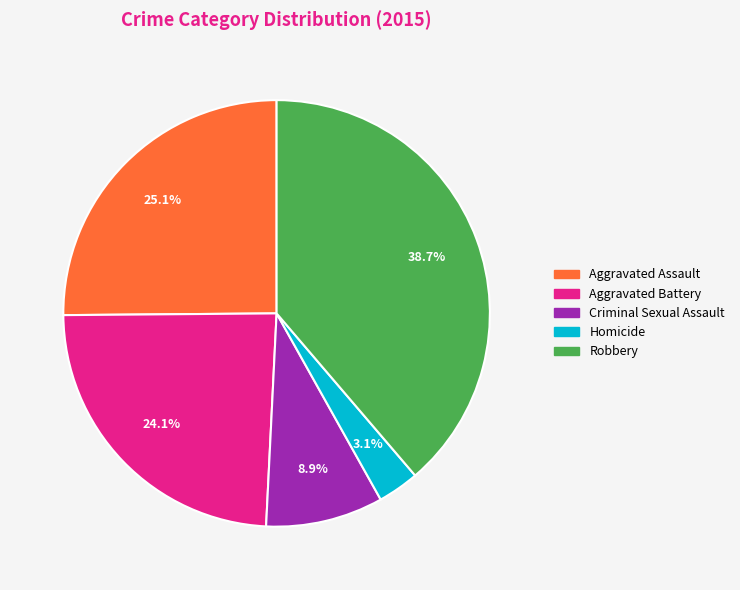

Is the sum of Criminal Sexual Assault and Robbery greater than half?

No